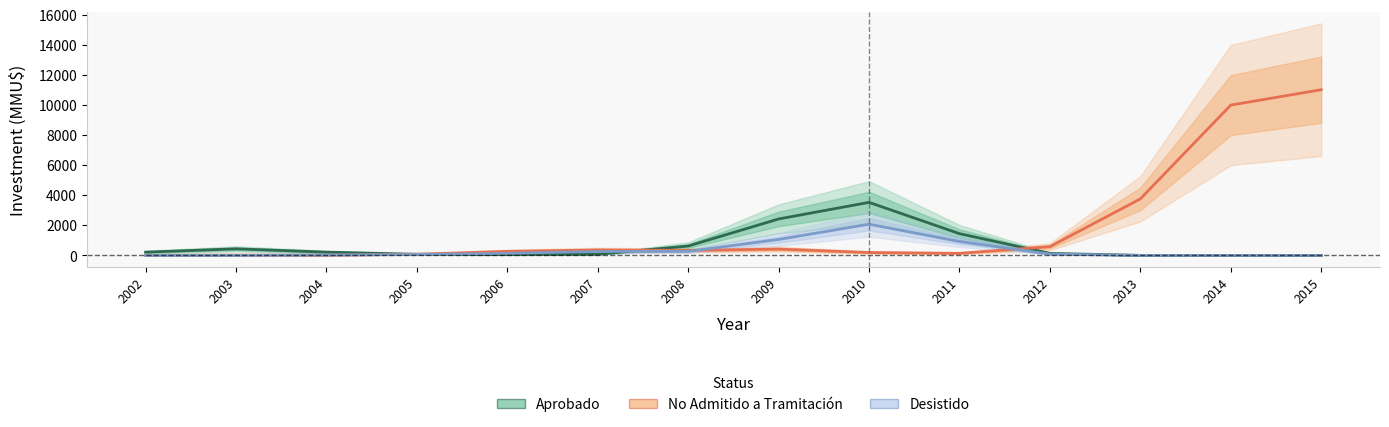

Which series ends up on top after the final intersection of Aprobado and No Admitido a Tramitación?

No Admitido a Tramitación